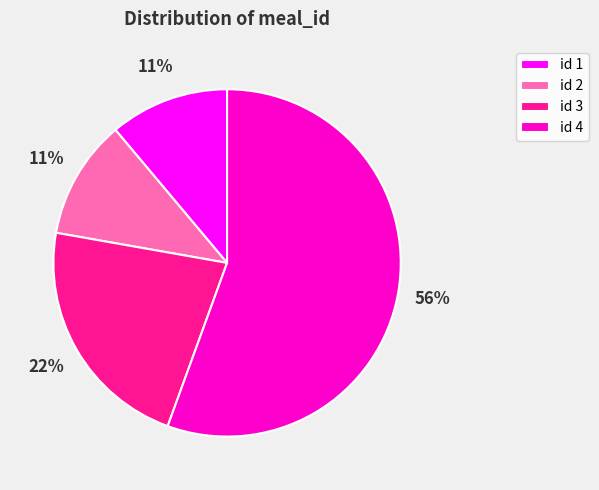

Do id 1 and id 2 together represent more than half of the pie?

No